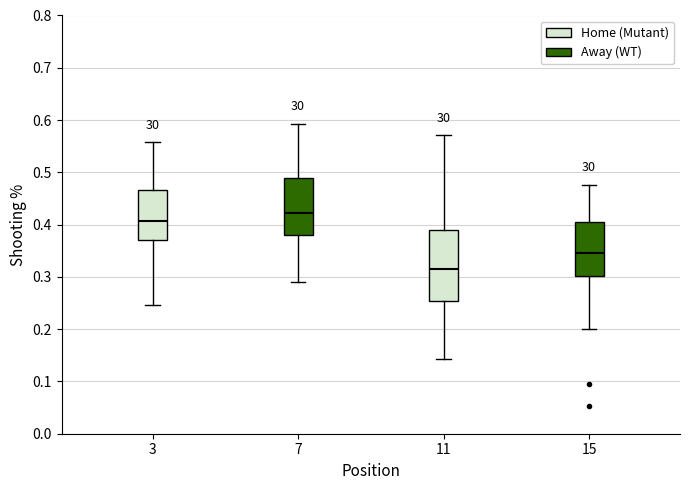

Which box's median line is the lowest?

11